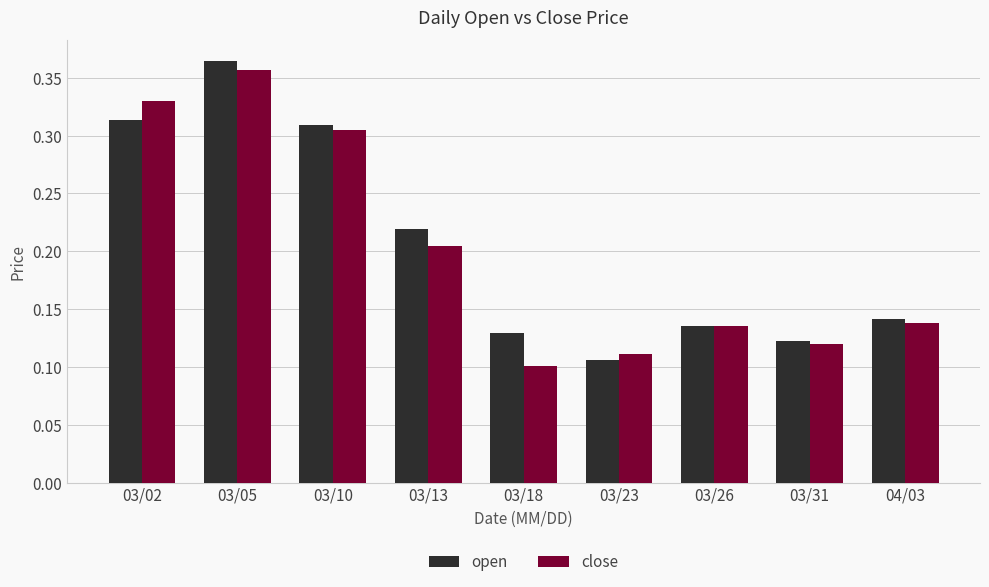

At which label is open closest to 0?

03/23